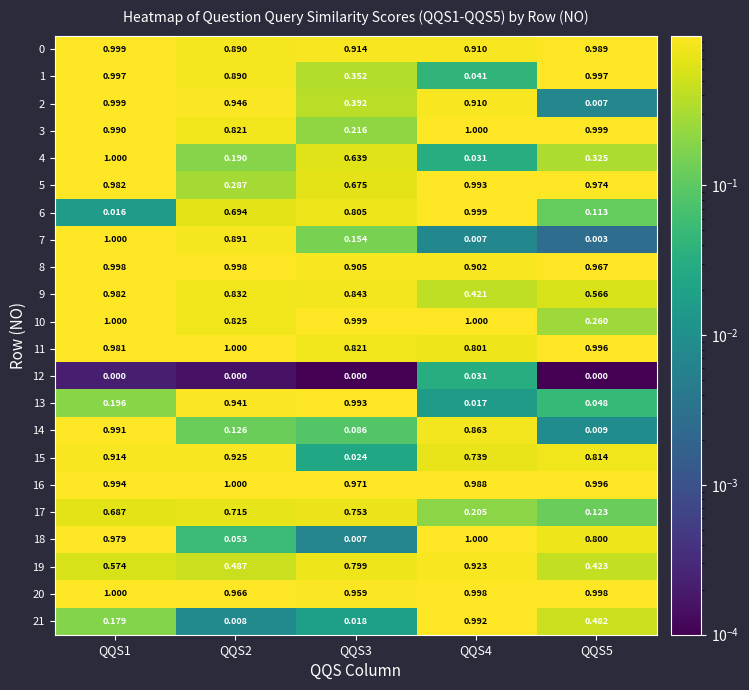

What is the total value across all series at QQS1?

17.5